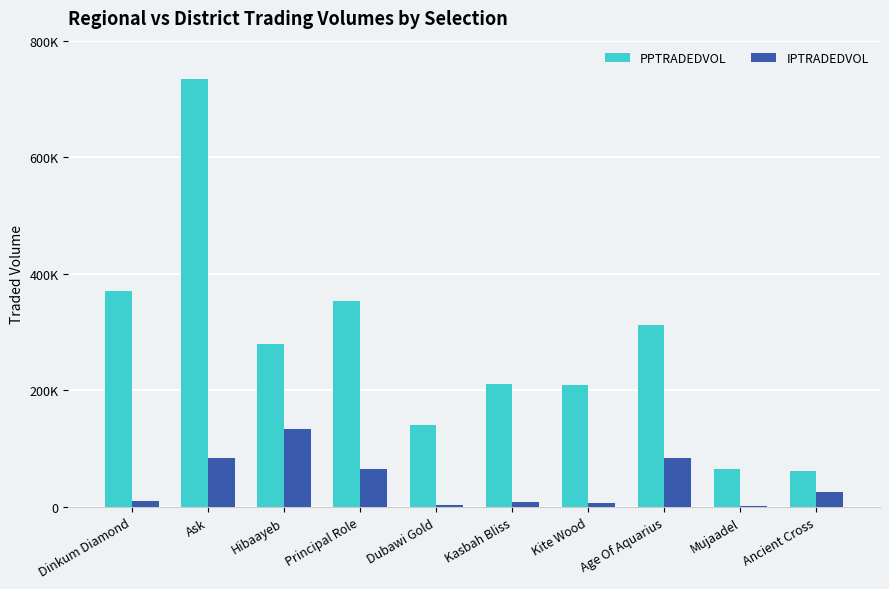

What are all the series names shown in the legend?

PPTRADEDVOL, IPTRADEDVOL